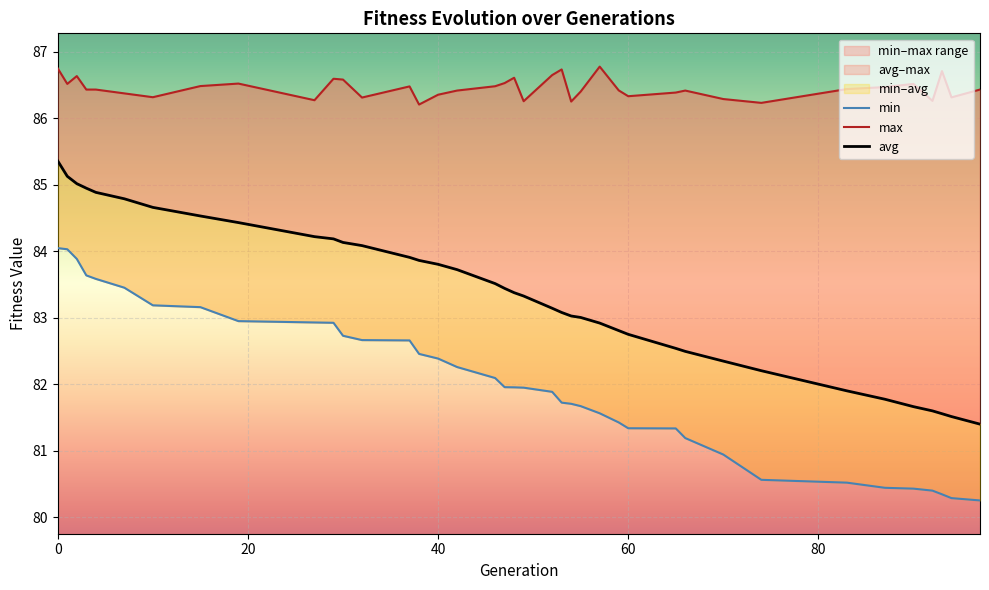

Is this an area chart (filled region under the line)?

No